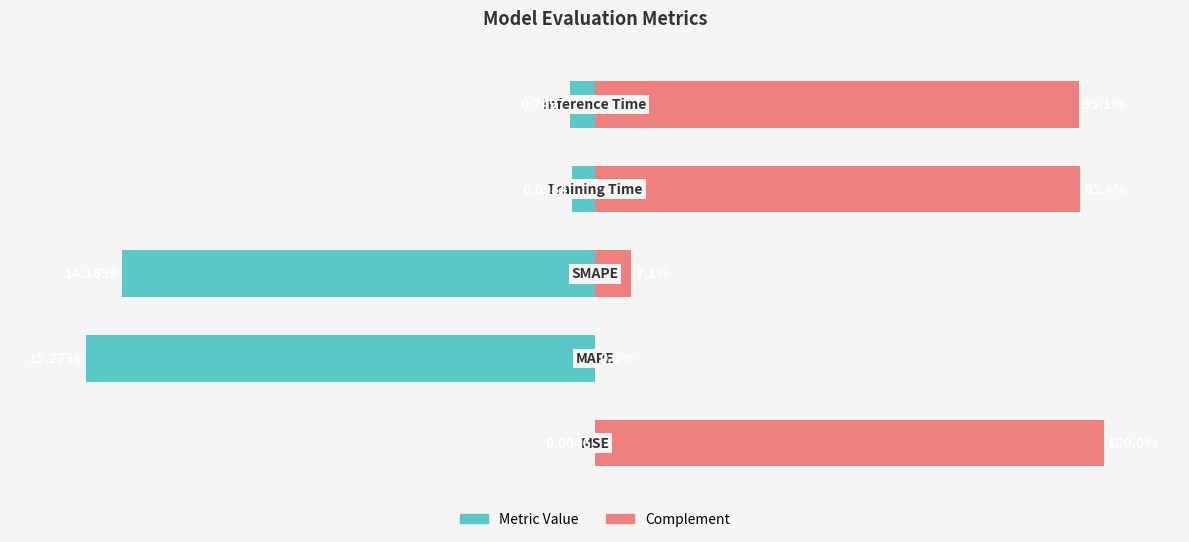

Reading left to right, extract all data points from this chart.

Metric Value: -0.0	-100.0	-92.9	-4.6	-4.9
Complement: 100.0	0.0	7.1	95.4	95.1